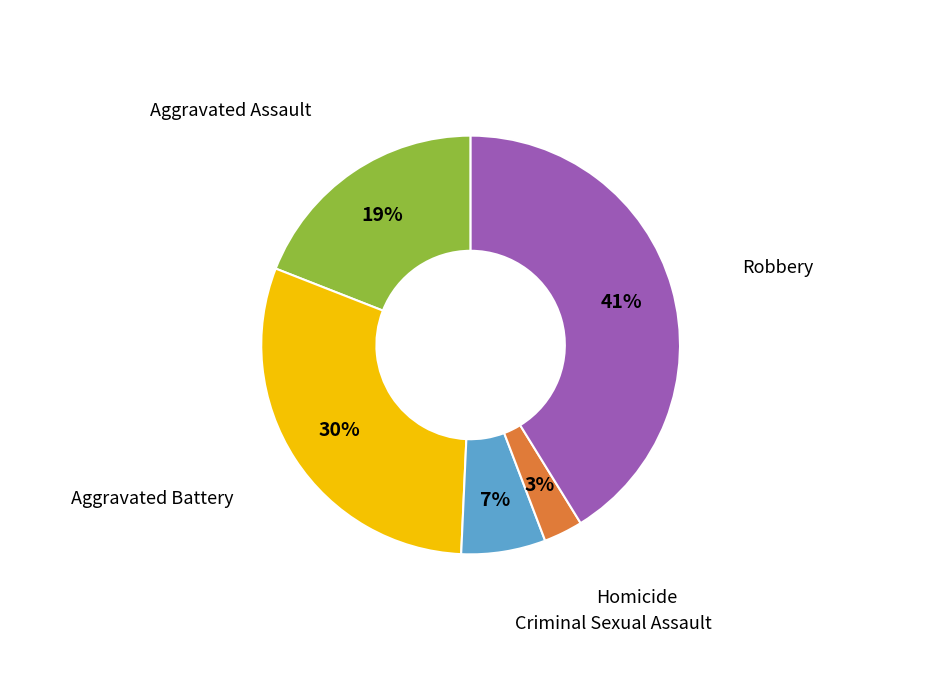

To the nearest percent, what is the average slice percentage?

20%